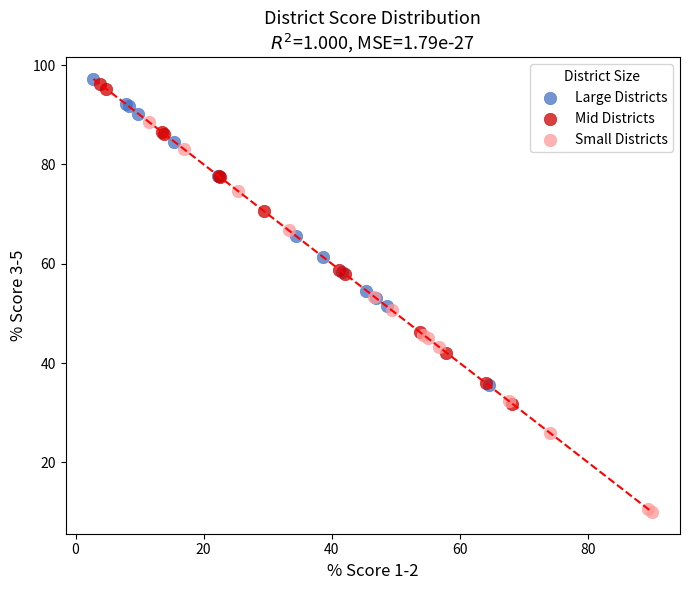

Which series has the largest Y range (max minus min)?

Small Districts